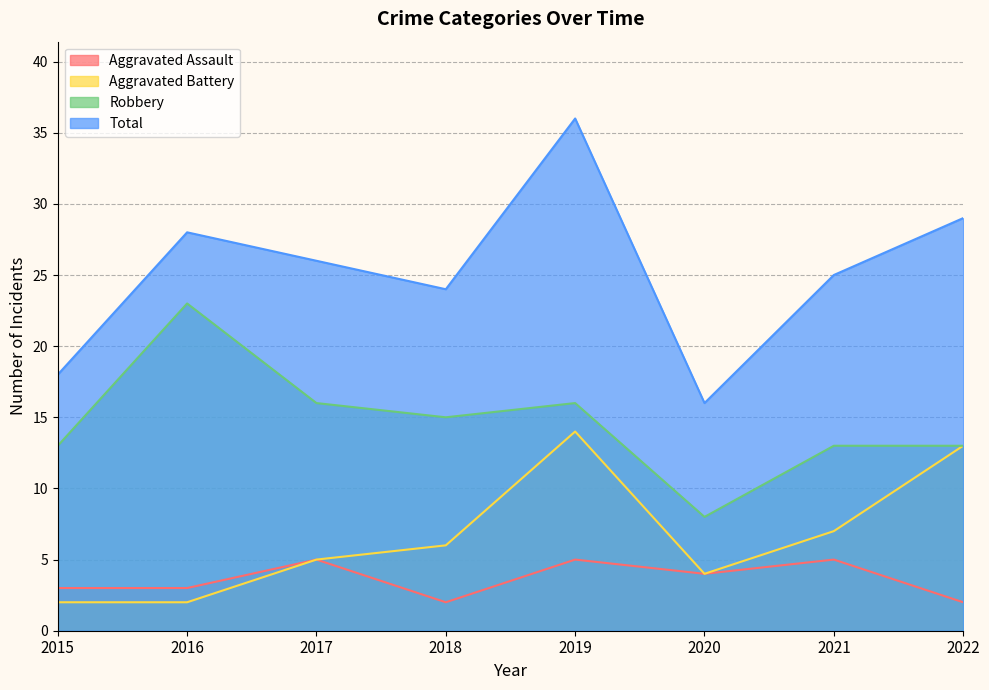

True or false: Robbery has more than 2 interior local peaks.

False